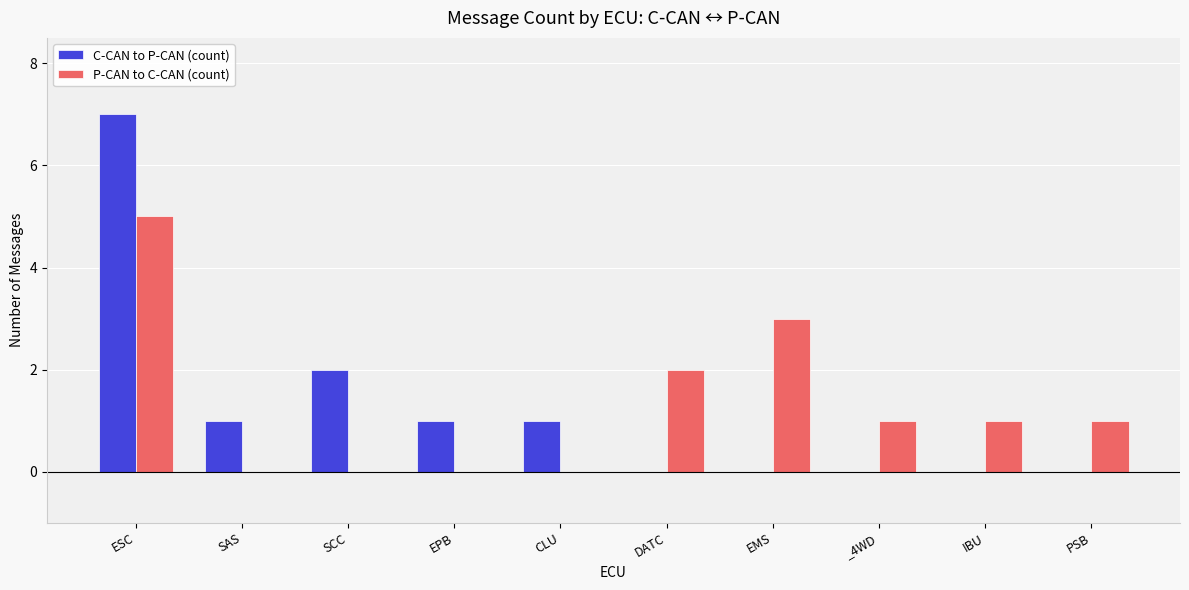

What is the sum of all P-CAN to C-CAN (count) values?

13